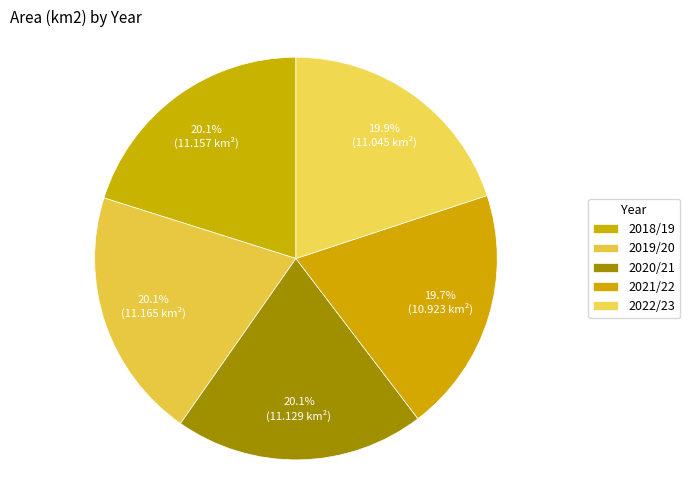

The 2020/21 slice represents 15% of the pie. True or false?

False